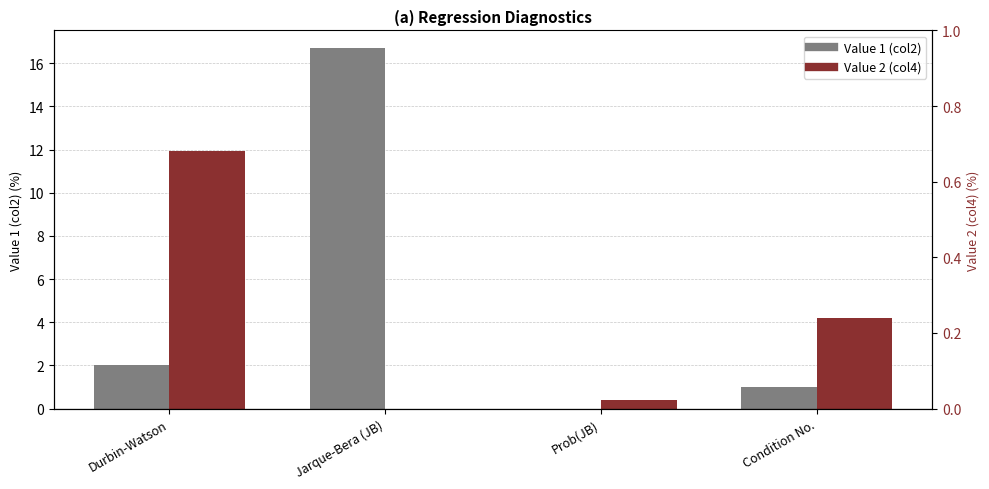

The value of Value 2 (col4) at Jarque-Bera (JB) is 0.0. True or false?

True